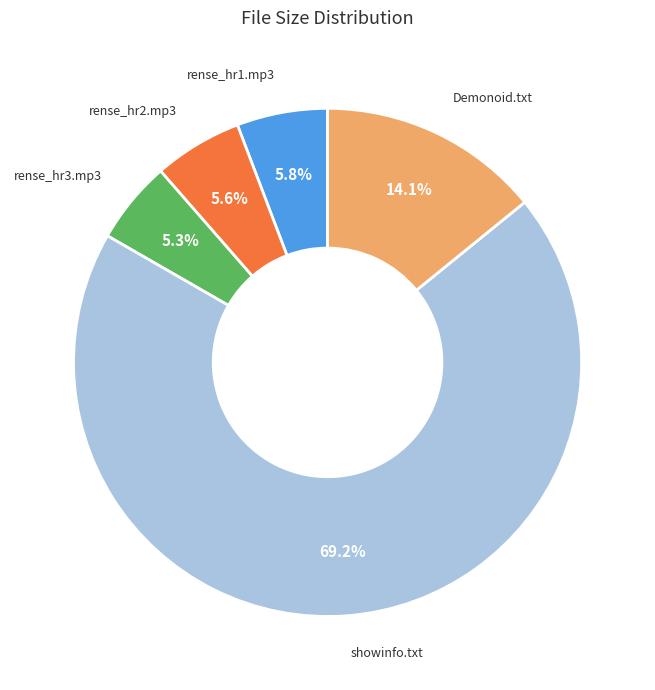

How many slices are in this pie chart?

5